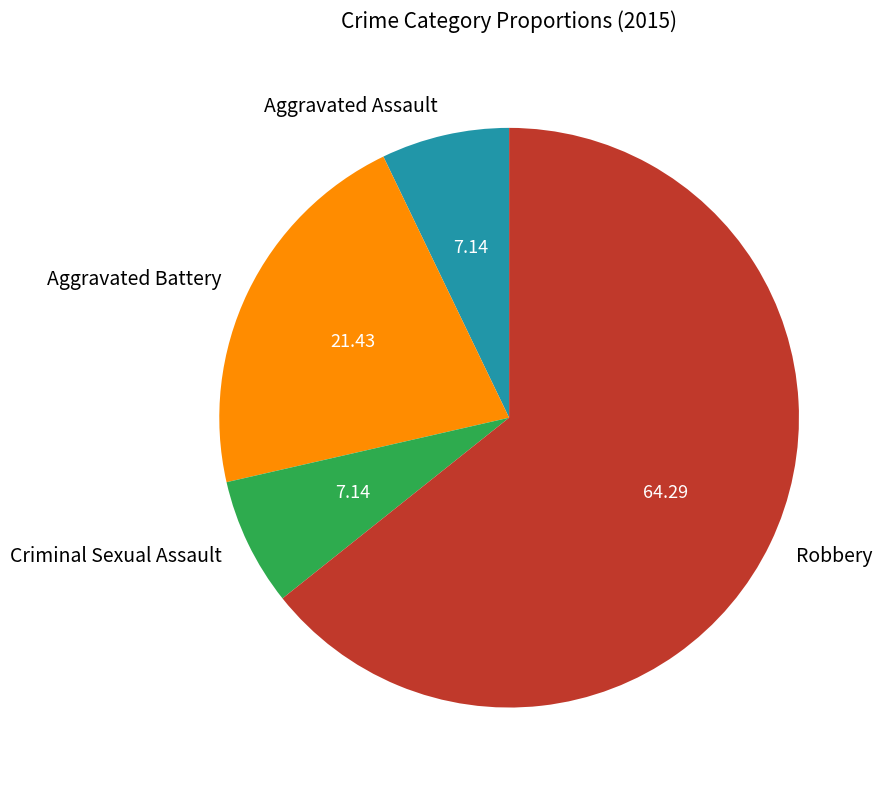

How many slices are in this pie chart?

4